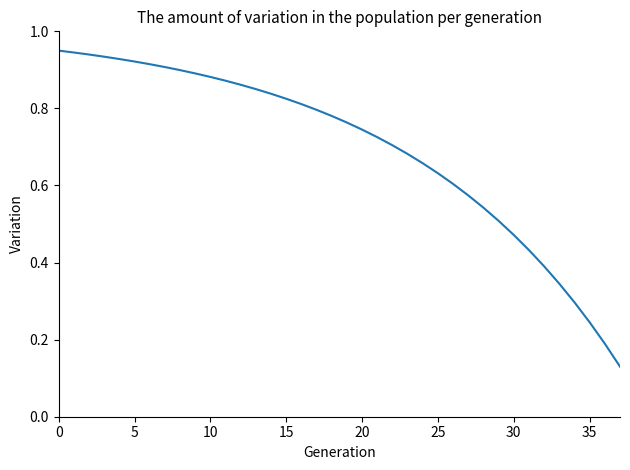

Does the chart have visible grid lines?

No